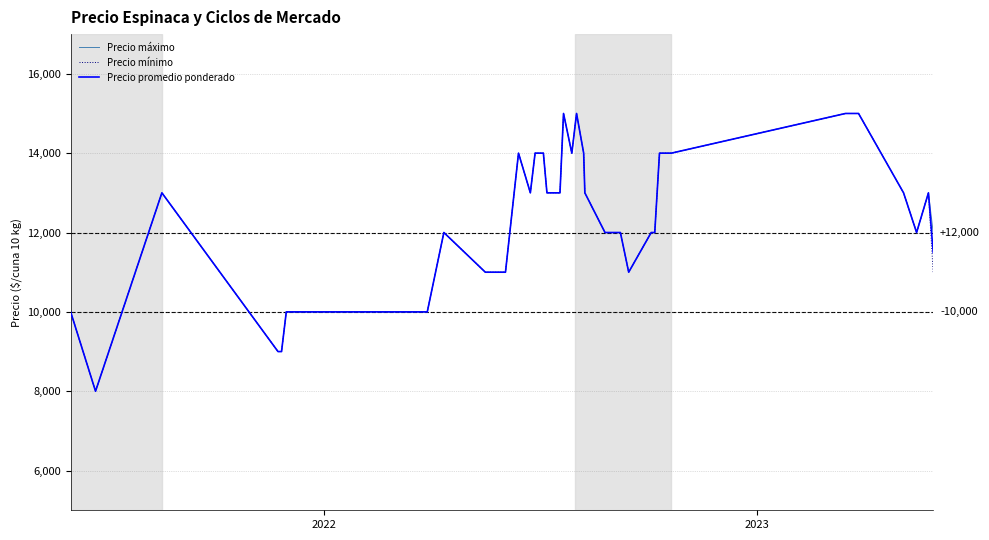

What is the maximum value for Precio mínimo?

15000